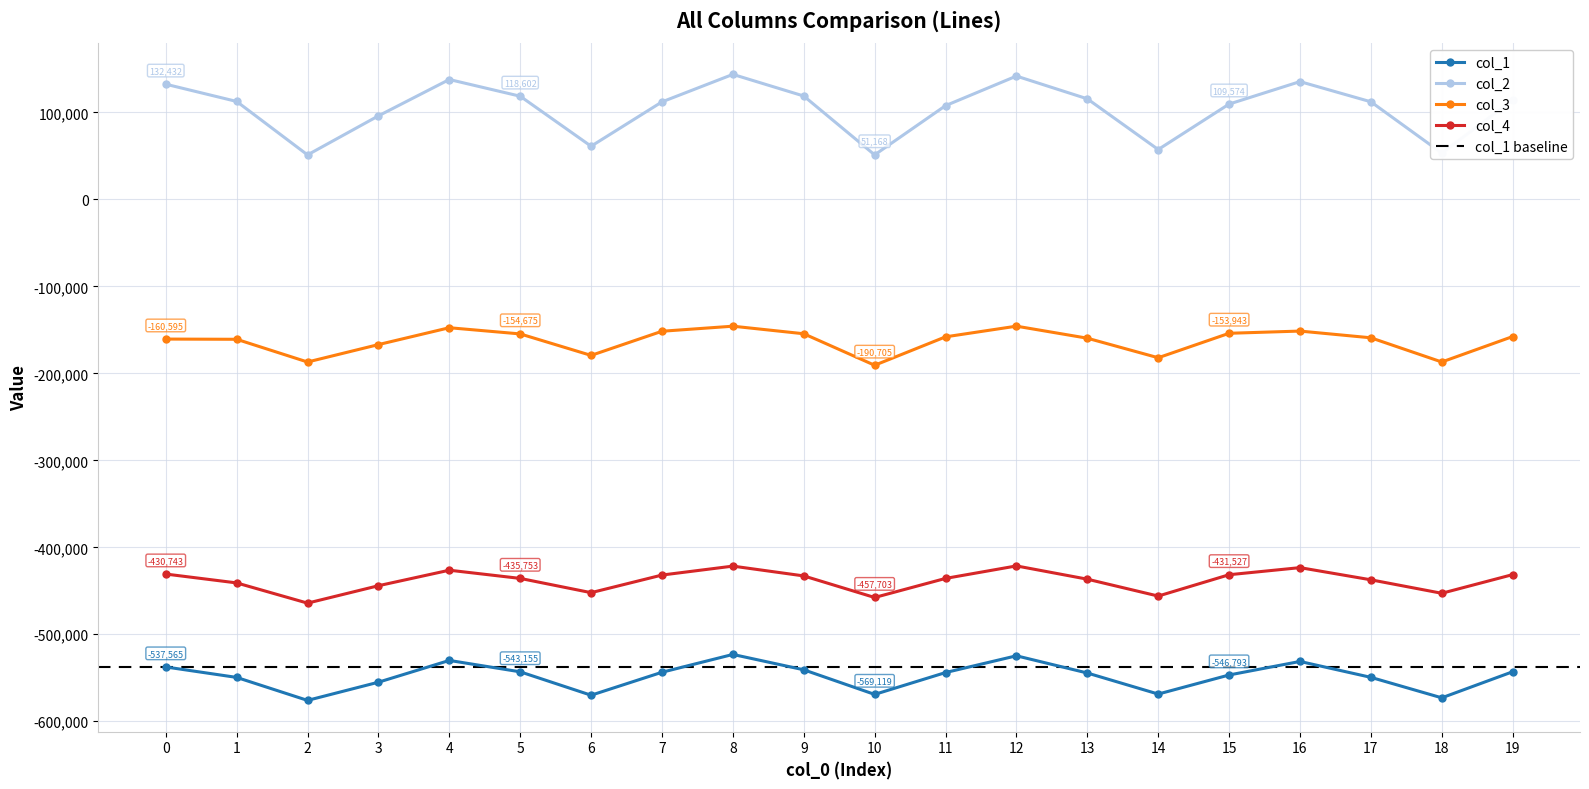

Reading right to left, transcribe all the data shown in this chart.

col_1: 19=-543059	18=-573047	17=-549509	16=-531227	15=-546793	14=-568723	13=-544527	12=-524727	11=-543995	10=-569119	9=-540819	8=-523169	7=-543651	6=-570059	5=-543155	4=-530059	3=-555089	2=-575997	1=-549573	0=-537565
col_2: 19=114246	18=53226	17=112188	16=135420	15=109574	14=57316	13=115612	12=141772	11=107766	10=51168	9=118834	8=143708	7=112102	6=61116	5=118602	4=137826	3=96030	2=51150	1=112602	0=132432
col_3: 19=-157695	18=-186943	17=-159131	16=-151397	15=-153943	14=-182065	13=-159589	12=-145763	11=-158025	10=-190705	9=-154485	8=-145787	7=-151597	6=-179371	5=-154675	4=-147547	3=-166943	2=-186965	1=-160845	0=-160595
col_4: 19=-431391	18=-452851	17=-437363	16=-423365	15=-431527	14=-456055	13=-436649	12=-421393	11=-435761	10=-457703	9=-432893	8=-421621	7=-431895	6=-452147	5=-435753	4=-426325	3=-444169	2=-464179	1=-440929	0=-430743